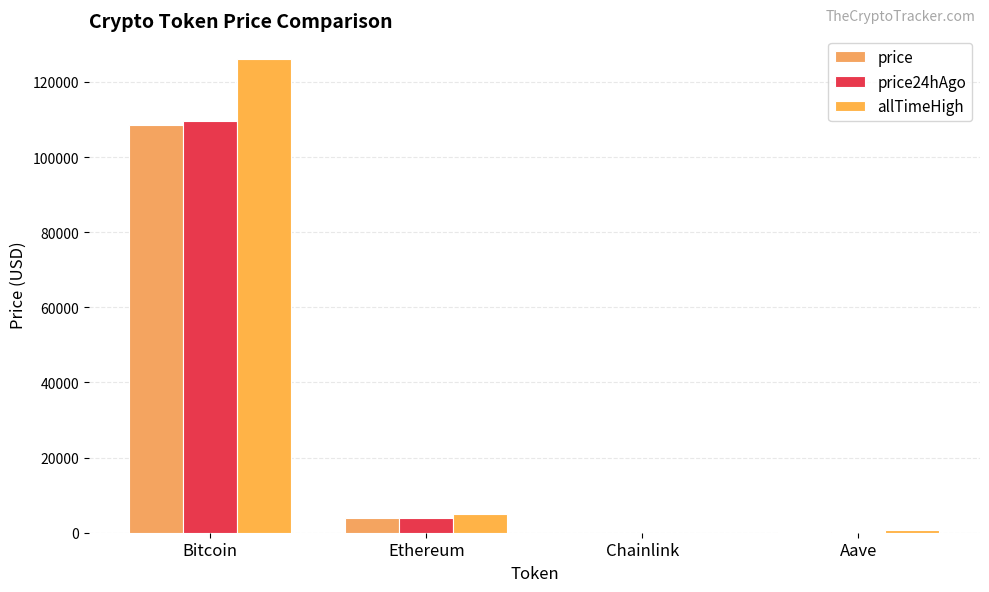

What is the minimum value for price?

17.7